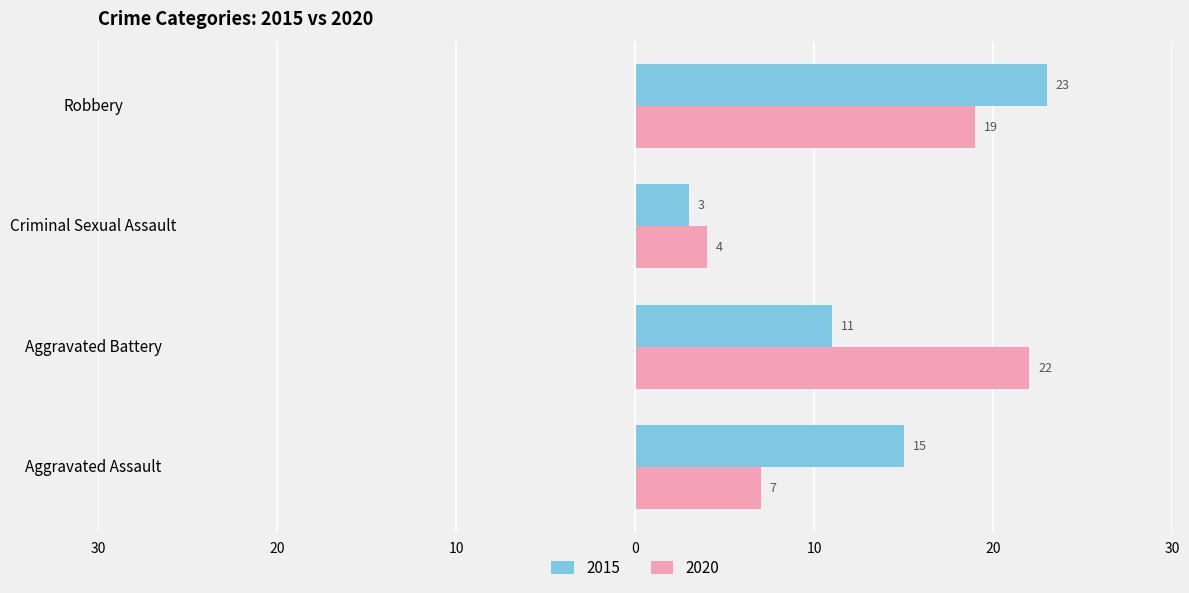

Reading left to right, transcribe all the data shown in this chart.

2015: 15	11	3	23
2020: 7	22	4	19